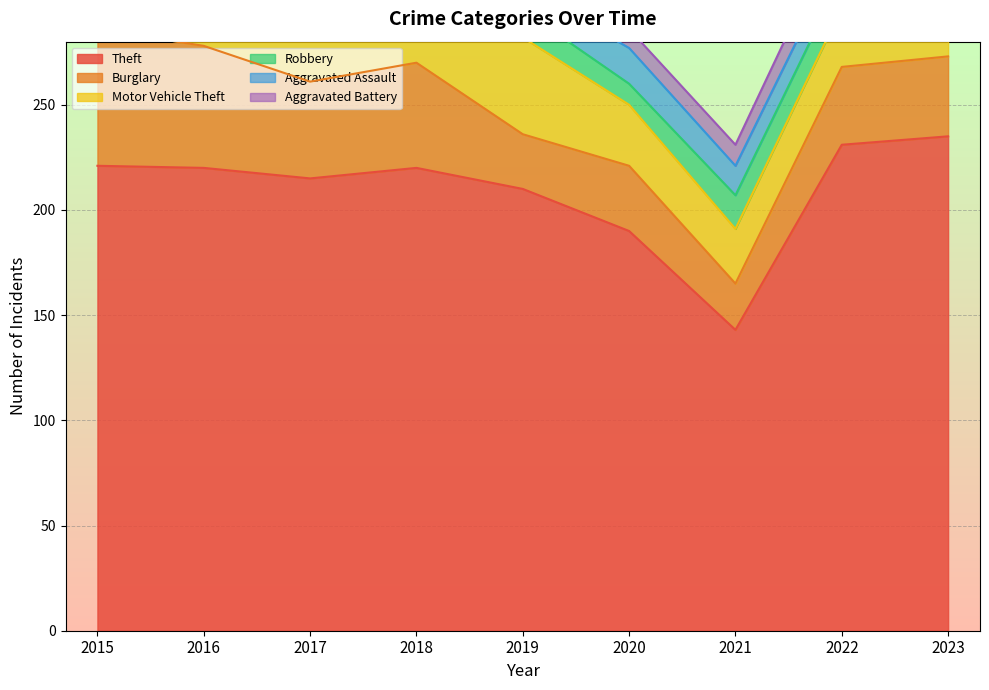

In Aggravated Assault, how many points are higher than both neighbors (excluding endpoints)?

2